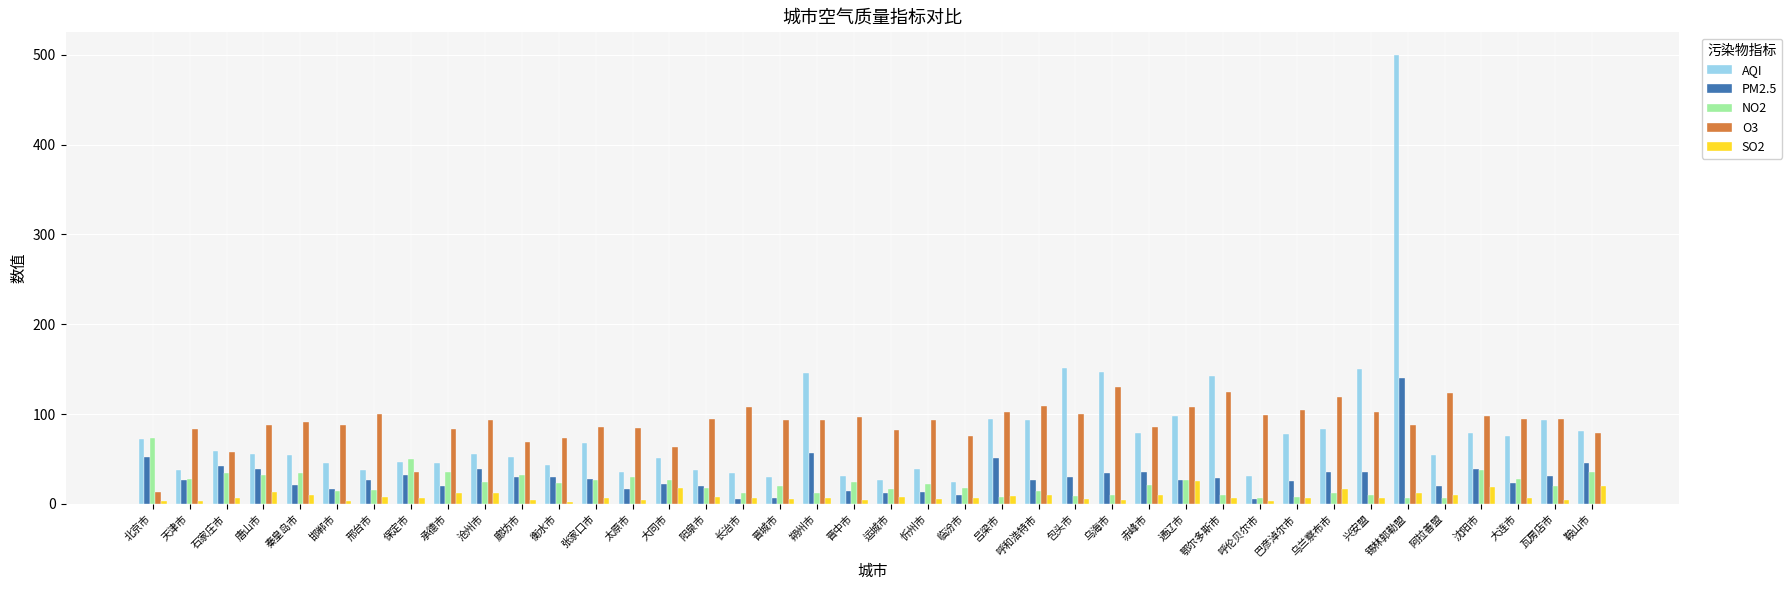

What is the sum of the SO2 values at 乌兰察布市 and 吕梁市?

25